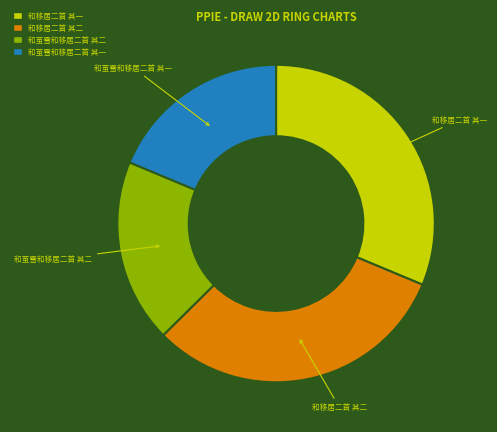

Between 和移居二首 其二 and 和茧雪和移居二首 其二, which is larger?

和移居二首 其二